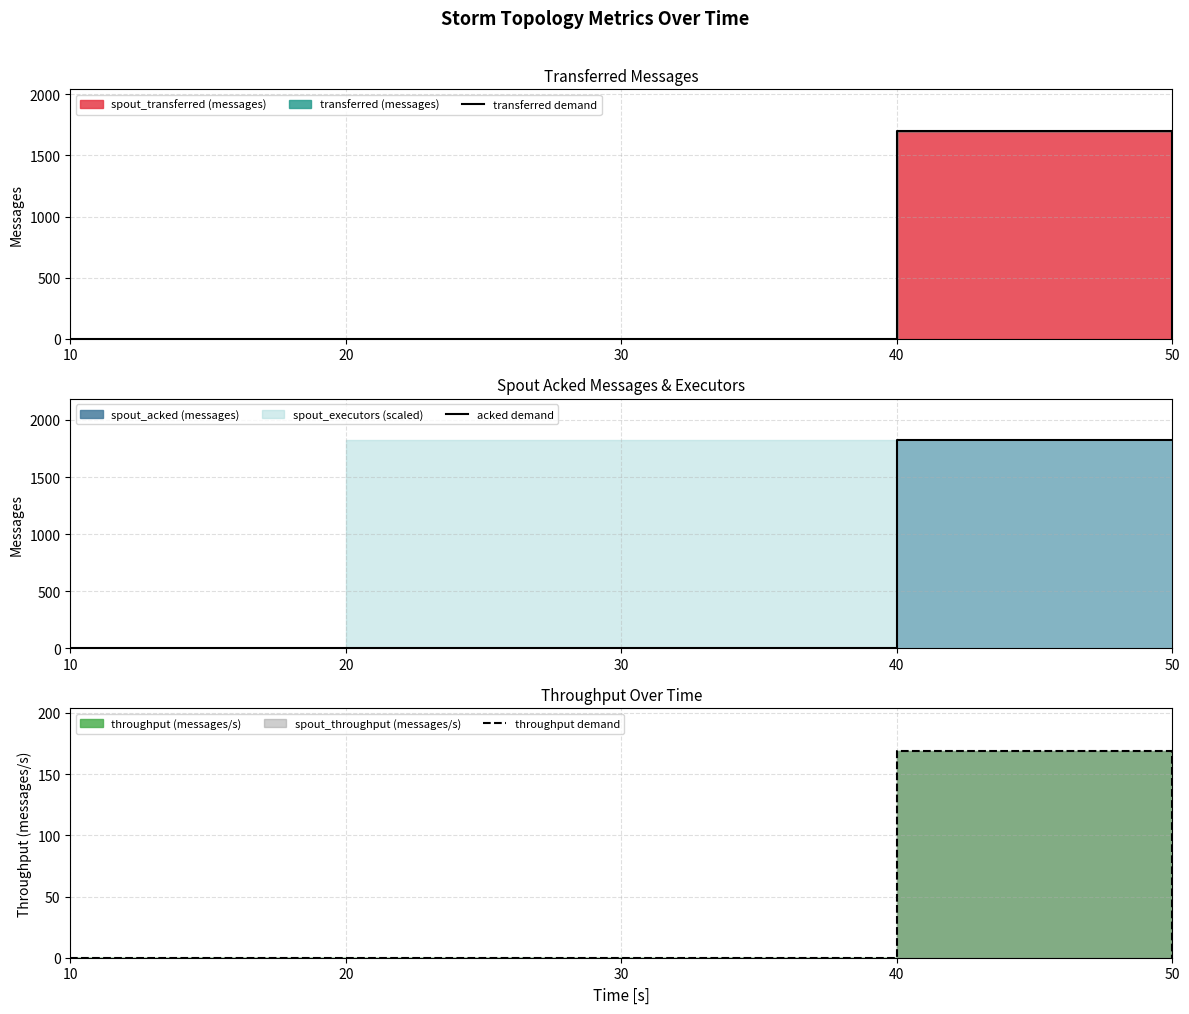

What is the maximum value shown in the chart?

1820